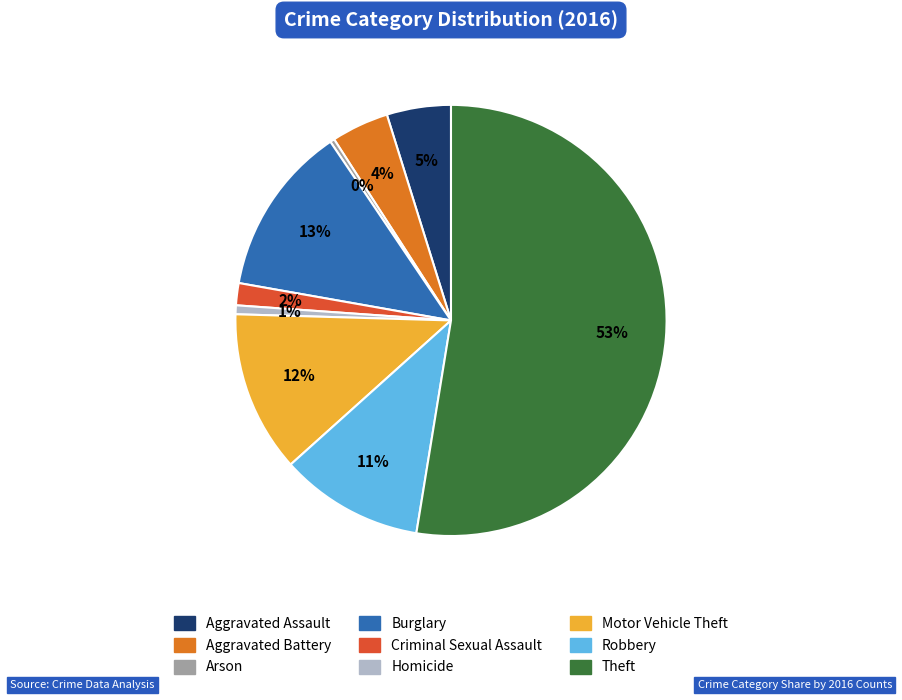

The Burglary slice represents 25% of the pie. True or false?

False